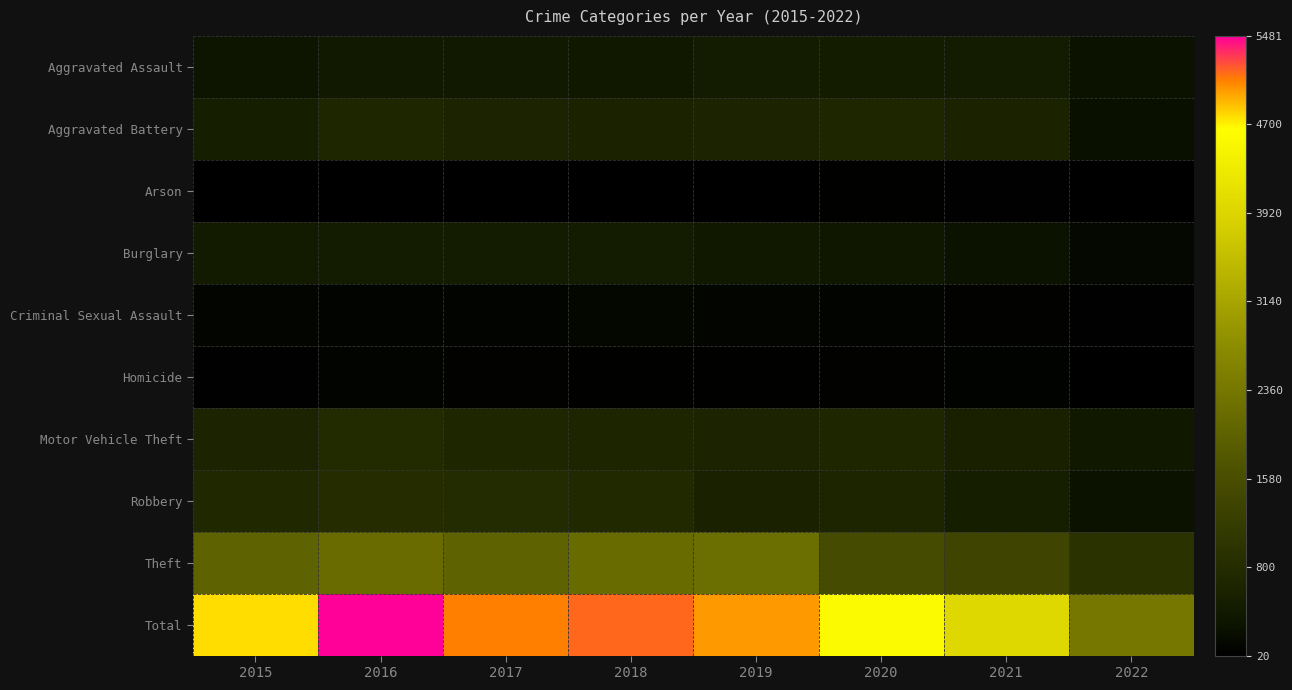

How many distinct data groups are displayed?

10